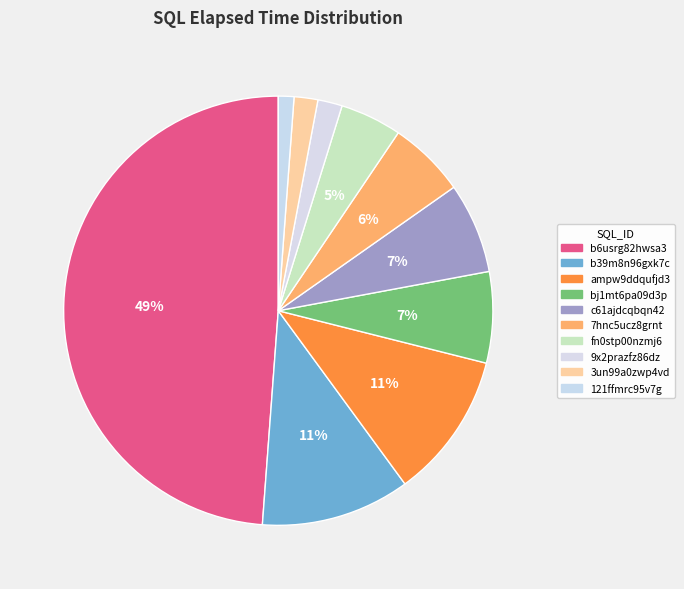

How many segments does this pie chart have?

10